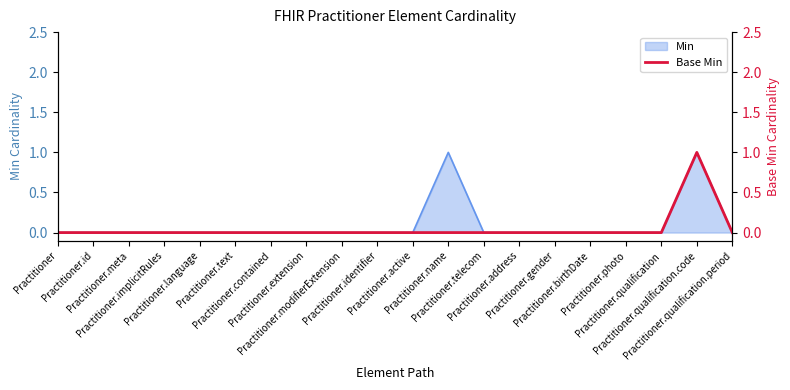

How many categories are shown in the chart?

20